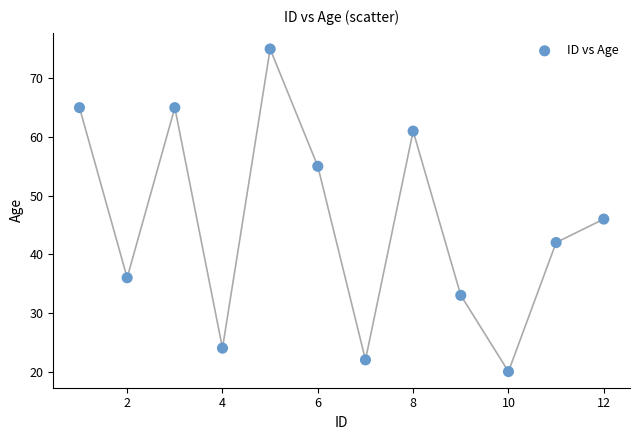

What is the average Y value?

45